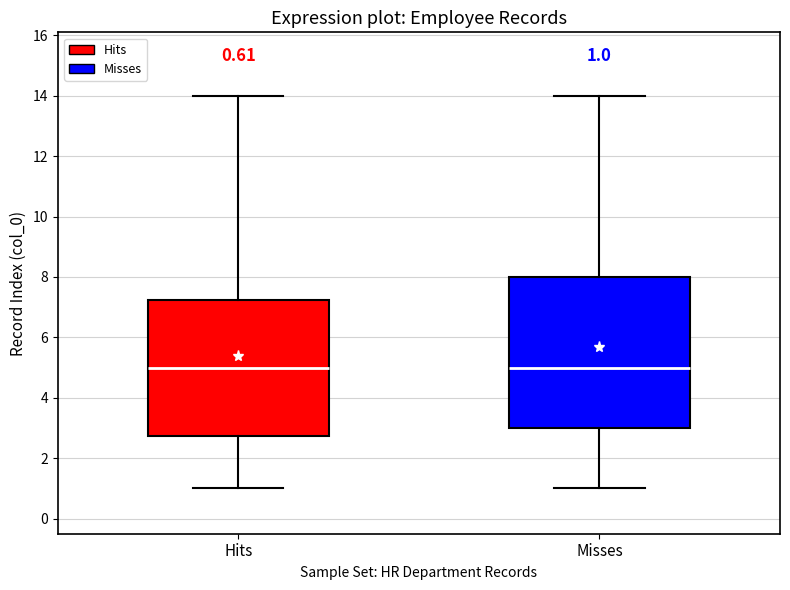

Which box is the tallest, from its lower edge to its upper edge?

Misses